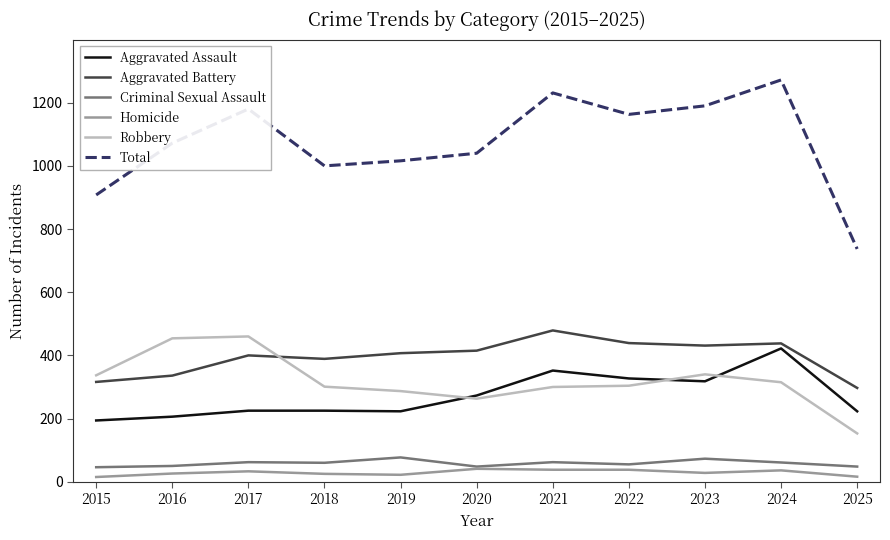

Which series has the widest spread of values?

Total